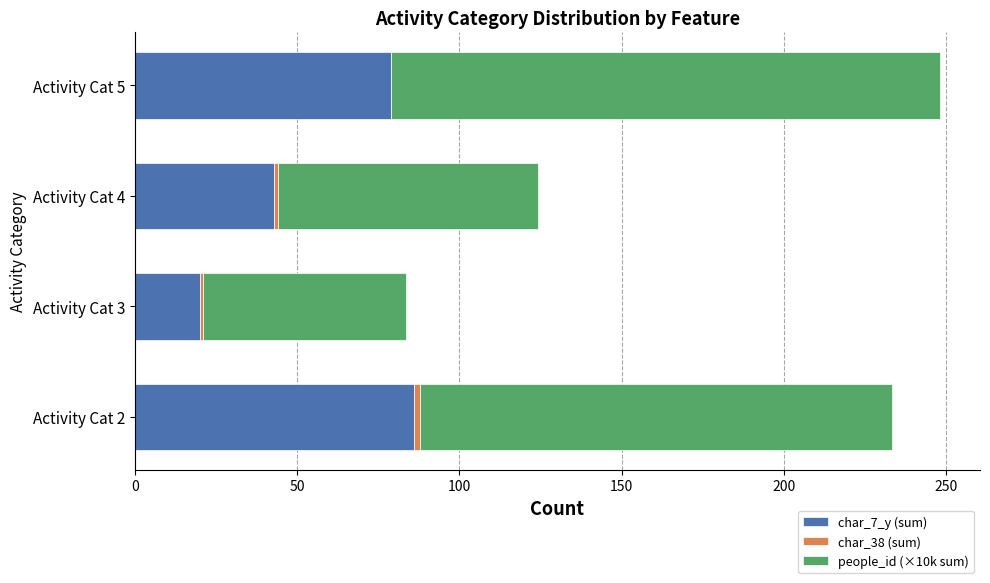

What is the sum of all char_7_y (sum) values?

228.0